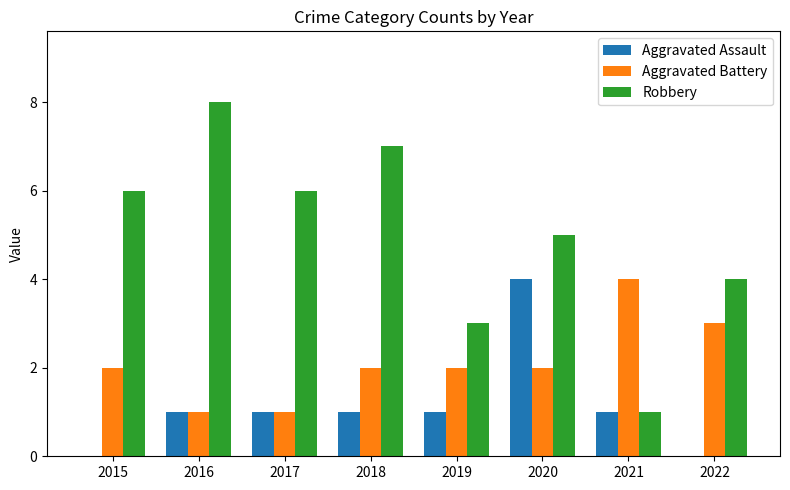

True or false: Aggravated Assault has a value of 2 at 2017.

False